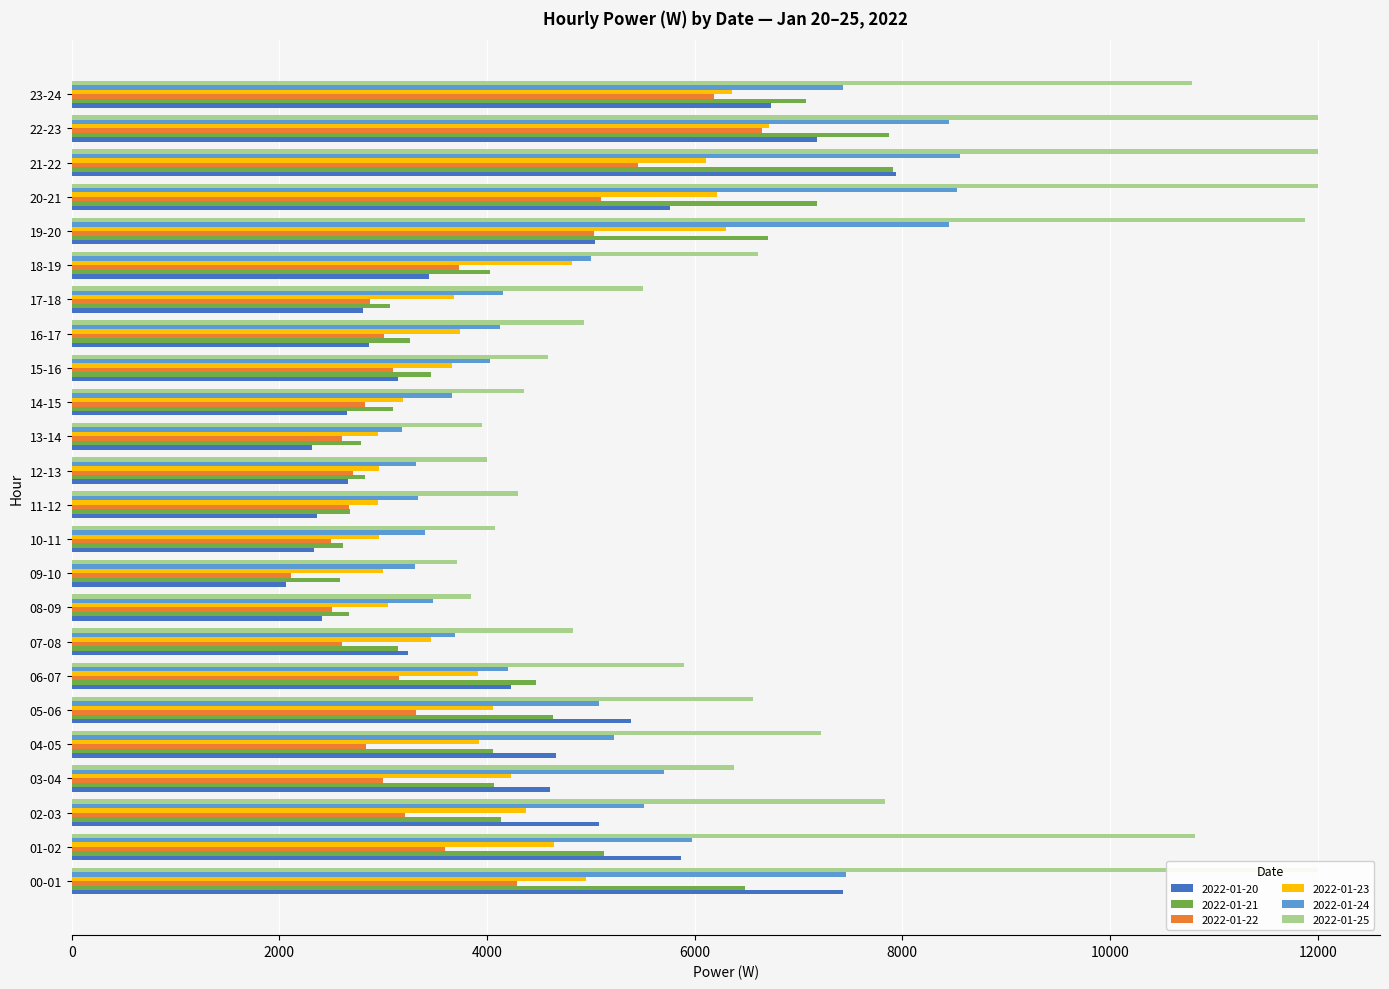

True or false: 2022-01-25 has a value of 3842.4 at 08-09.

True